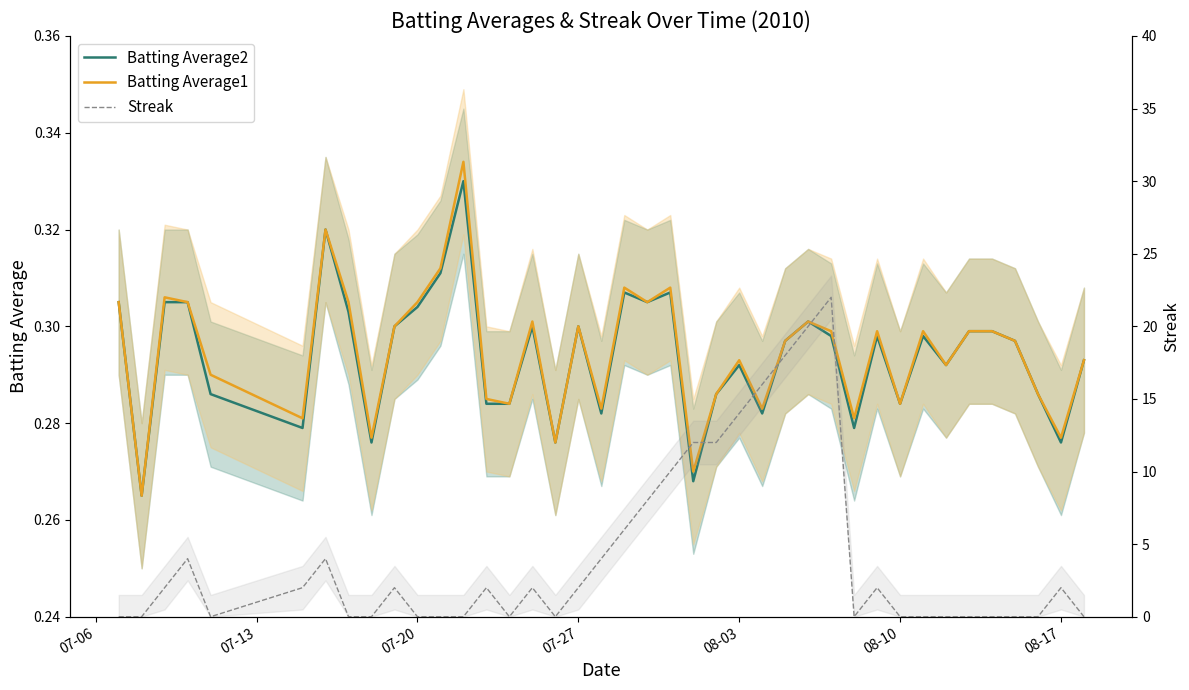

What is the approximate value of Batting Average1 at 08-03?

0.3